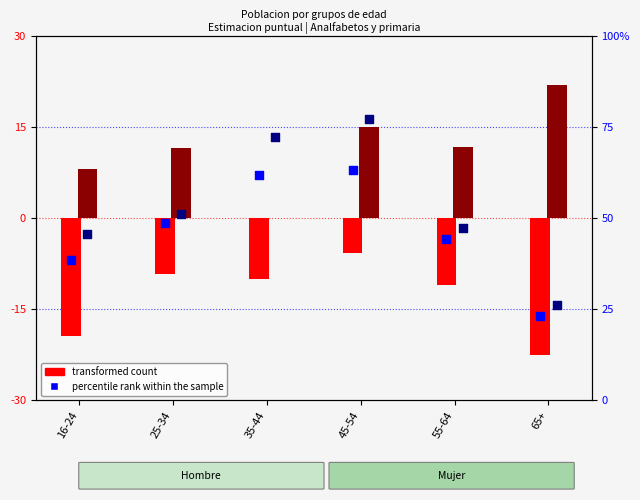

Which series contains the highest Y value?

percentile rank within the sample (M)